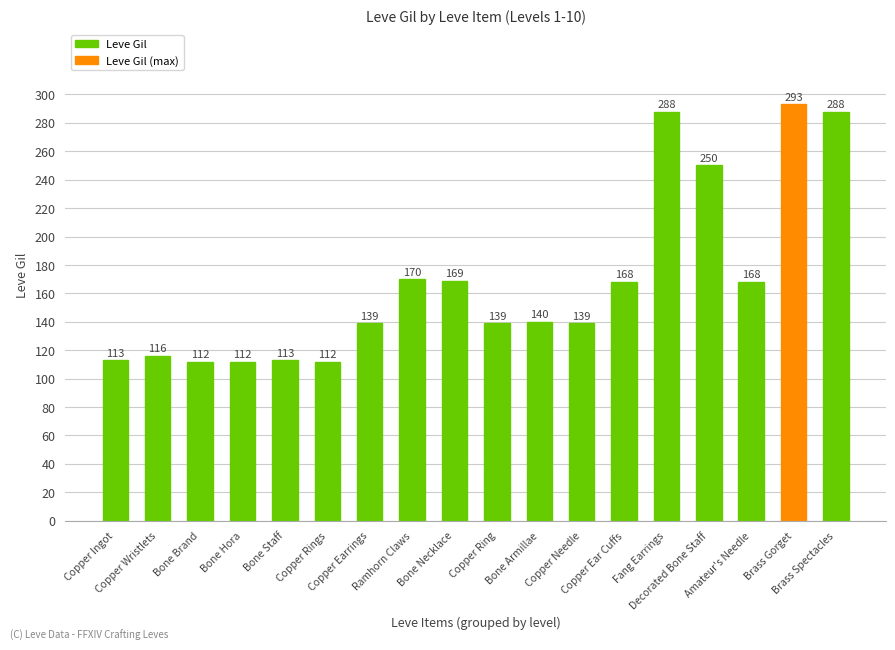

What is the difference between the maximum and minimum values?

181